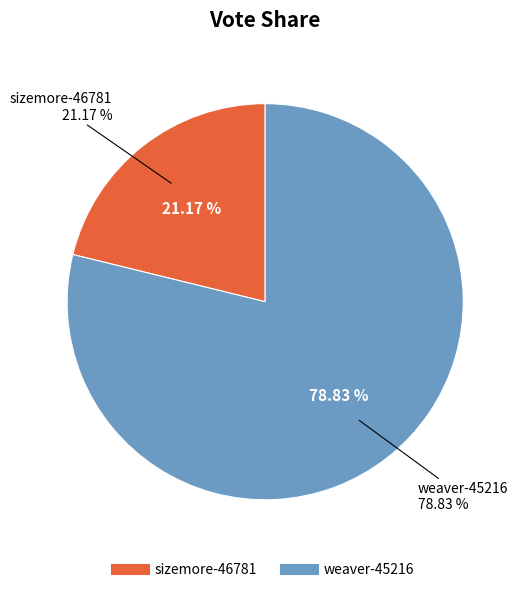

What is the smallest slice in the pie chart?

sizemore-46781